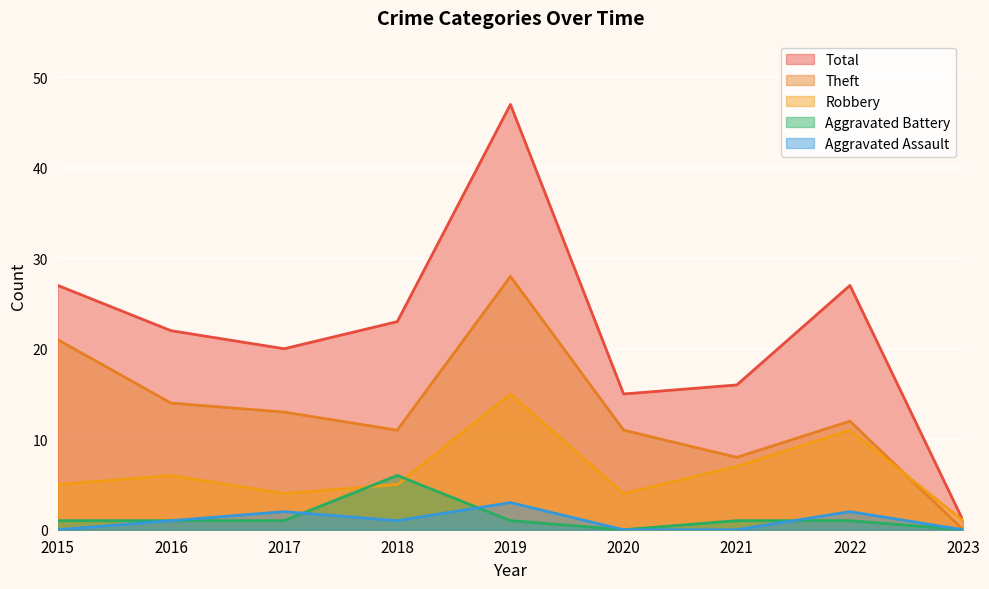

At which label does Aggravated Assault first exceed 1?

2017